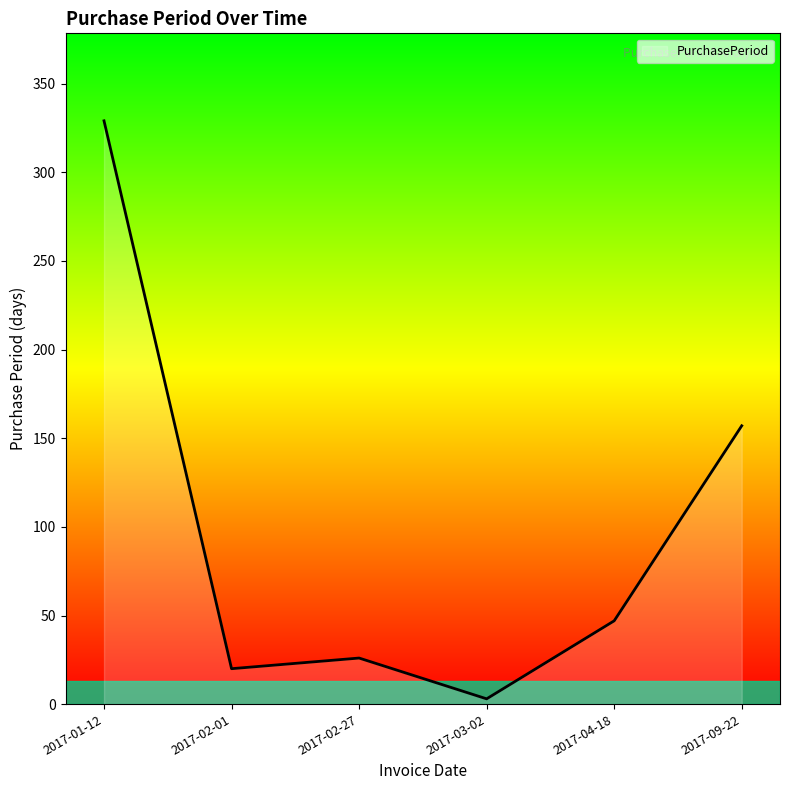

Count the number of categories in the chart.

6